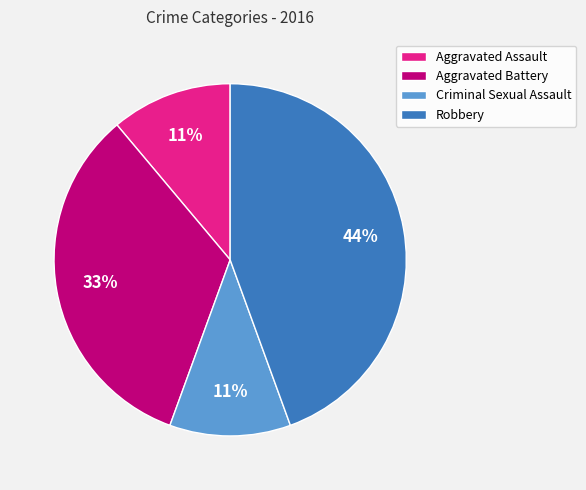

To the nearest percent, what percentage of the pie is Aggravated Assault?

11%